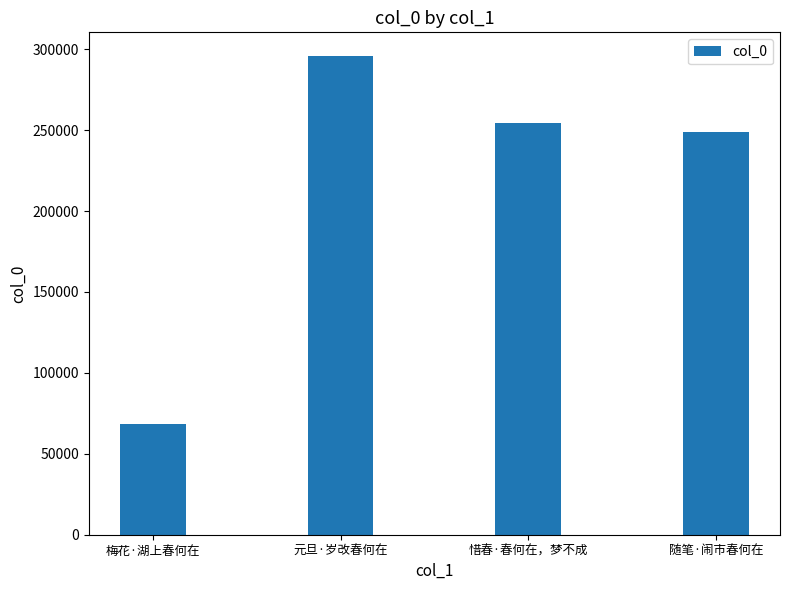

How many bars are there in total?

4